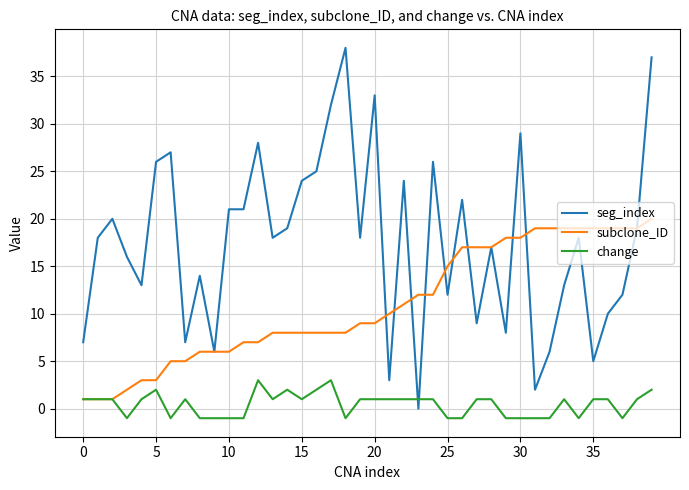

What is the greatest value displayed?

38